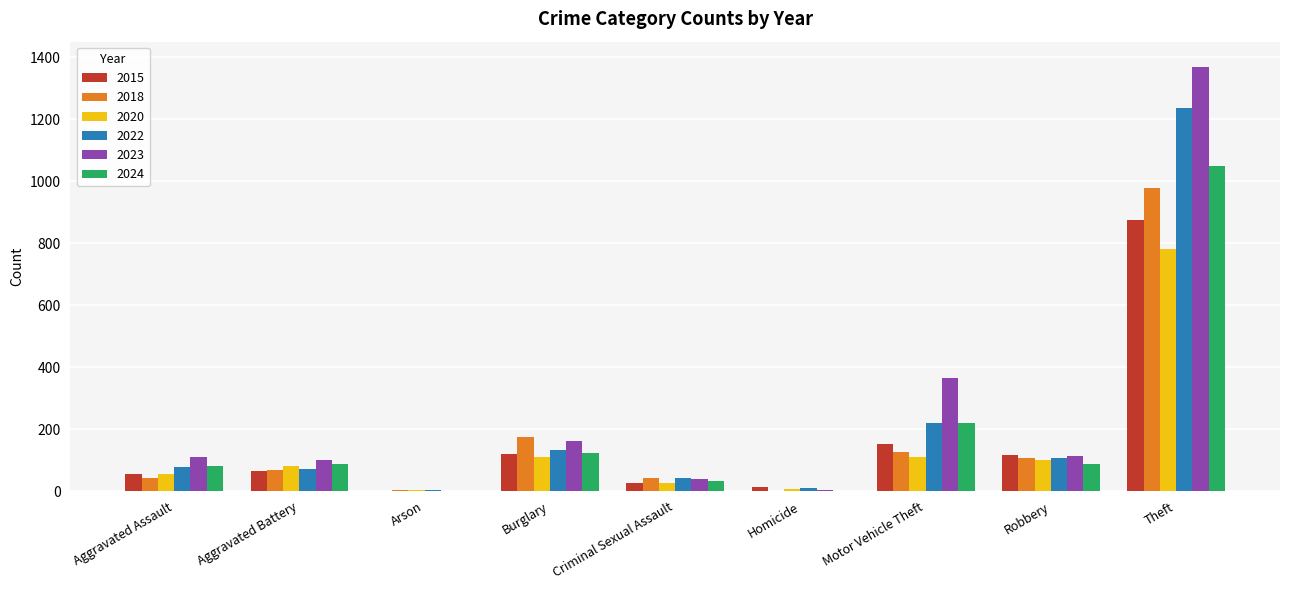

What is the sum of all 2022 values?

1900